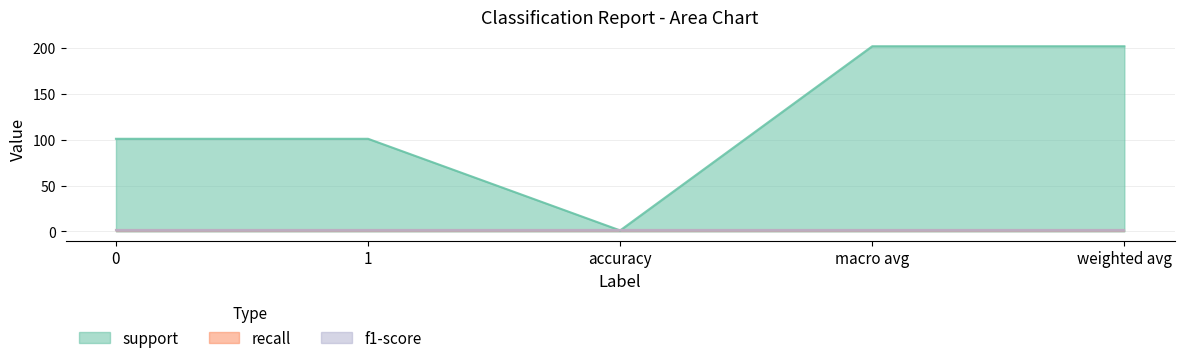

True or false: support and recall intersect in this chart.

False